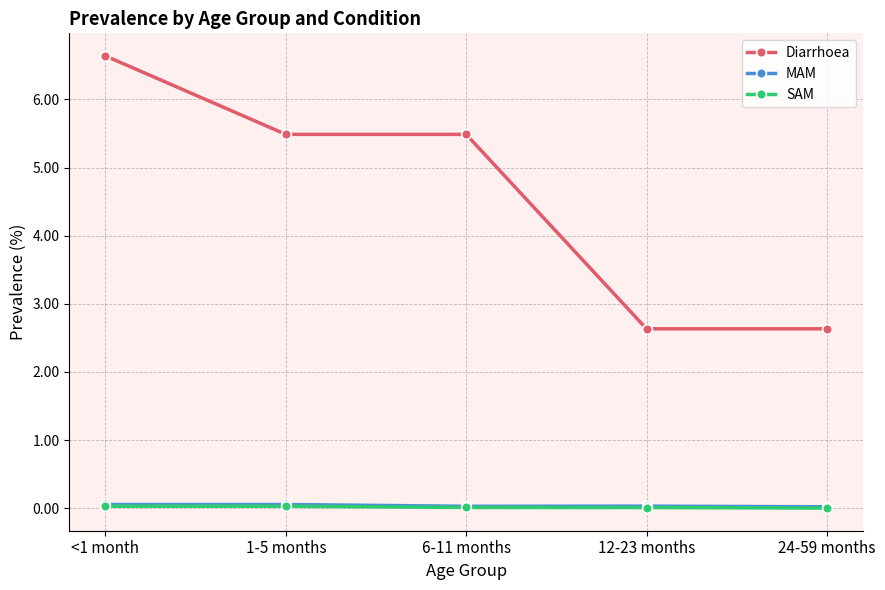

What is the total value across all series at 1-5 months?

5.6